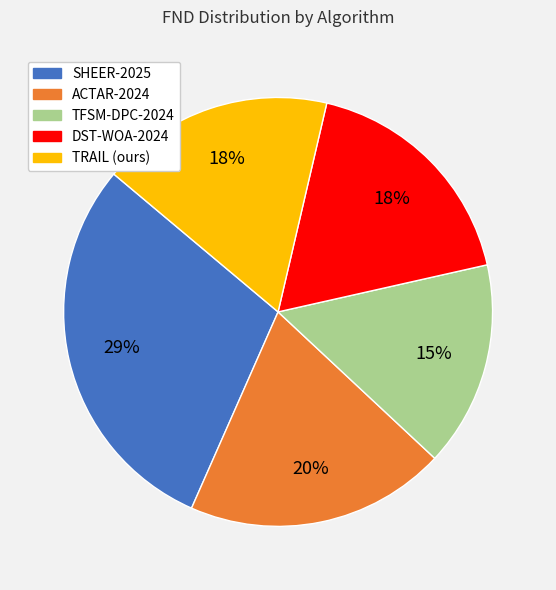

True or false: TRAIL (ours) accounts for 18% of the total.

True